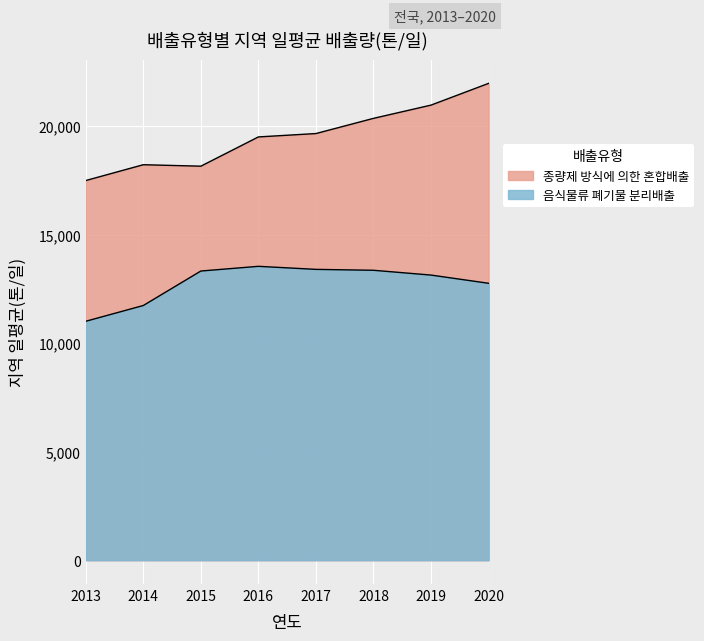

True or false: 종량제 방식에 의한 혼합배출 and 음식물류 폐기물 분리배출 cross at least once.

False